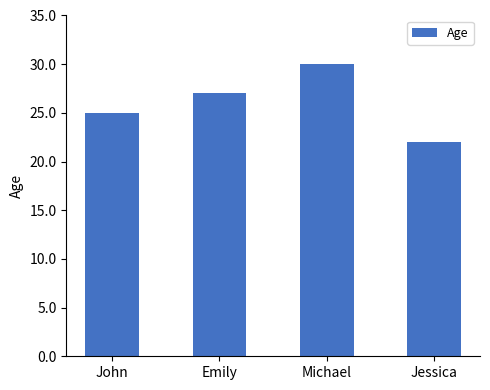

Reading left to right, what are all the values shown in this chart?

25	27	30	22